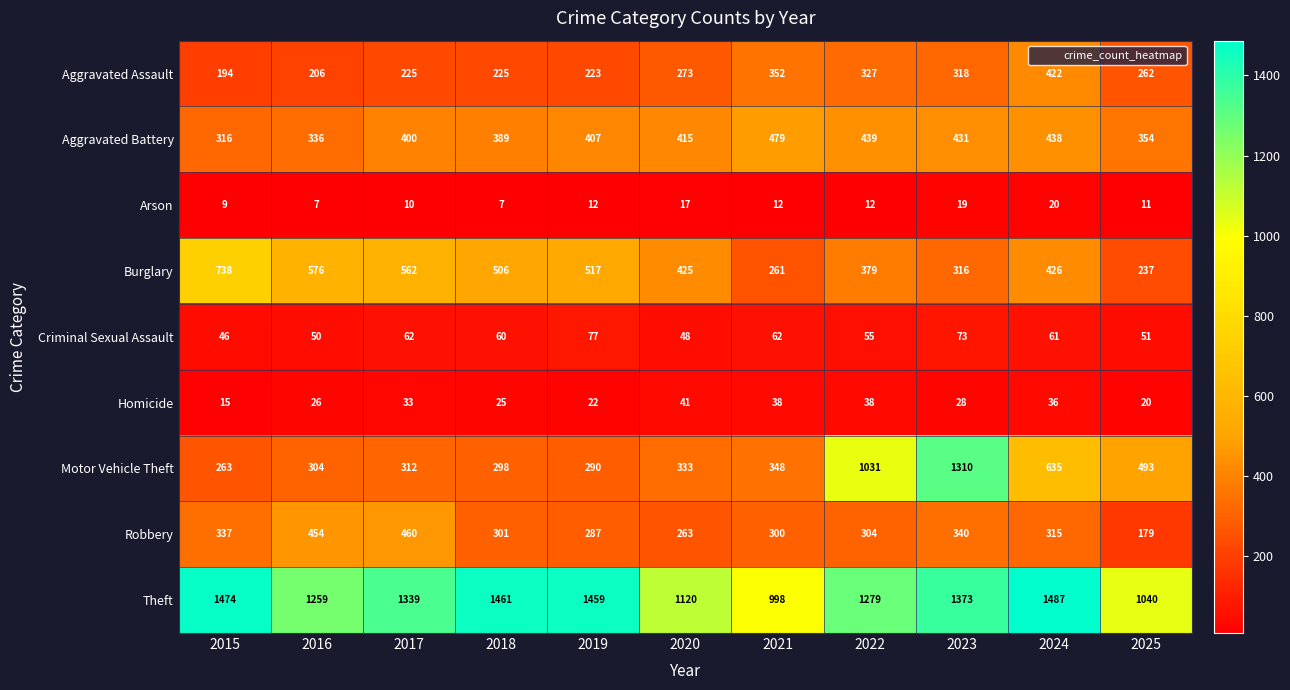

Is the value of Motor Vehicle Theft at 2024 greater than the value of Aggravated Assault at 2017?

Yes